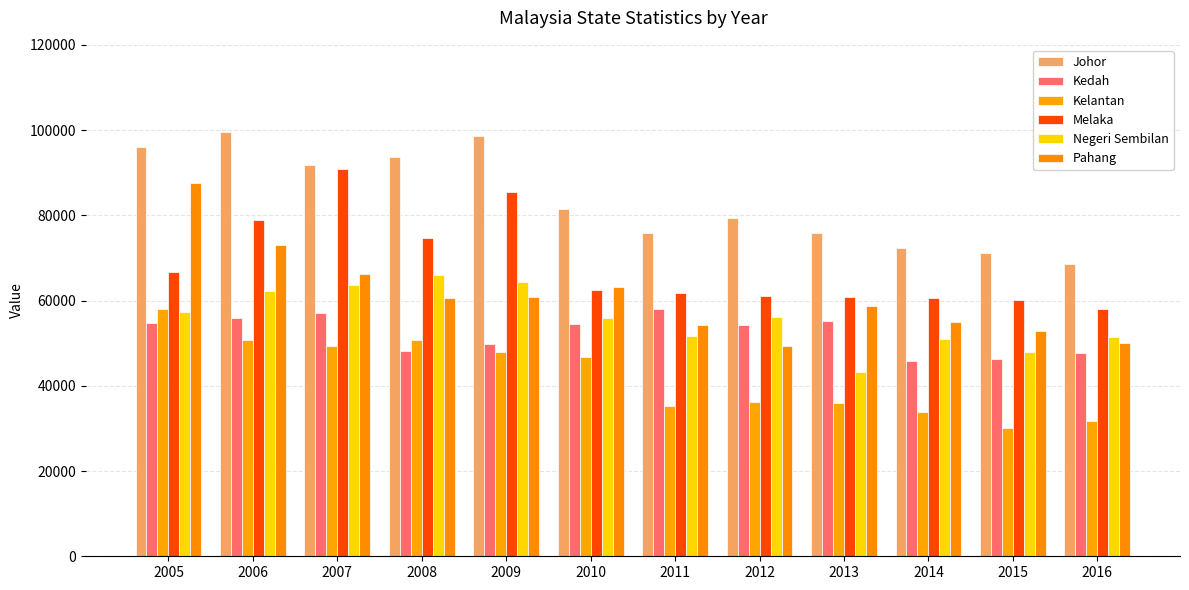

List the series in order of their peak value, highest first.

Johor, Melaka, Pahang, Negeri Sembilan, Kelantan, Kedah